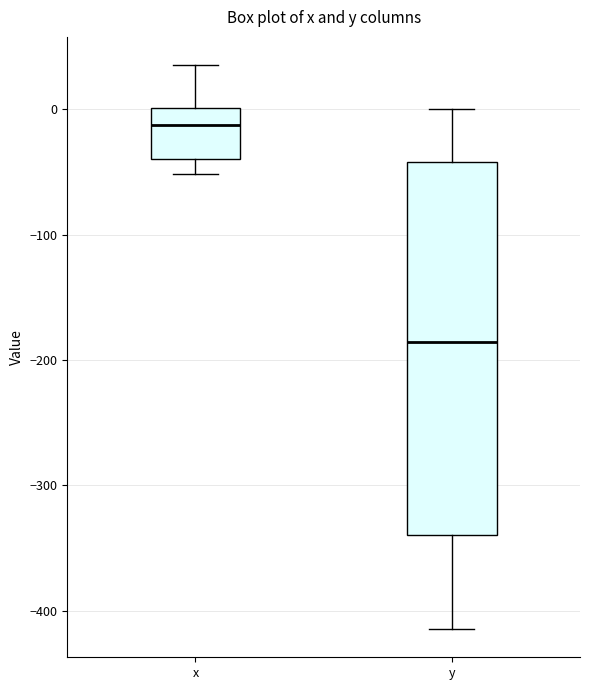

Reading left to right, transcribe this box plot: for each box, give where its median line is, the range the box spans, and where its two whiskers end, as read against the y-axis. The values are not printed on the chart, so give them approximately, as read against the axis.

x: median -10, box -40 to 0, whiskers -50 to 40
y: median -190, box -340 to -40, whiskers -410 to 0